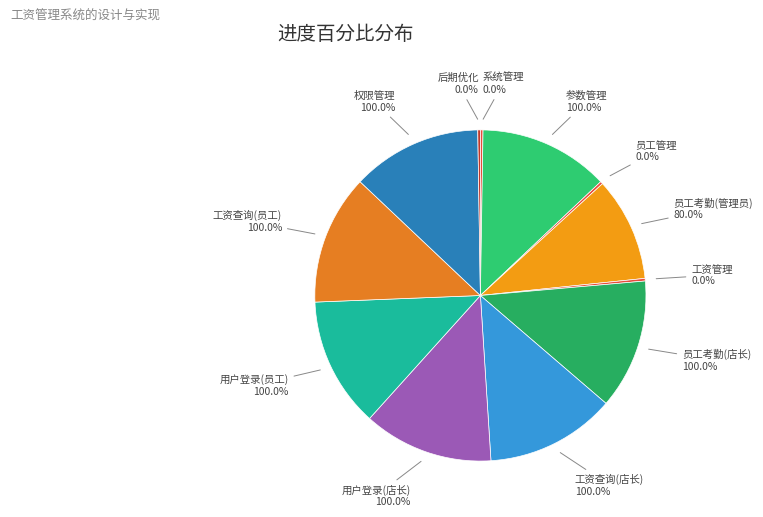

Does 工资查询(店长) account for over 50% of the chart?

No